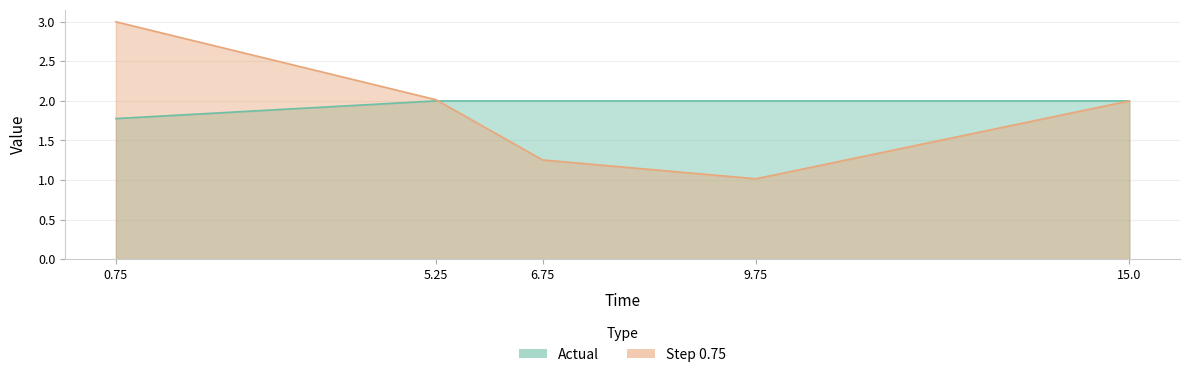

The Step 0.75 series shows 1.6 at 9.75. True or false?

False